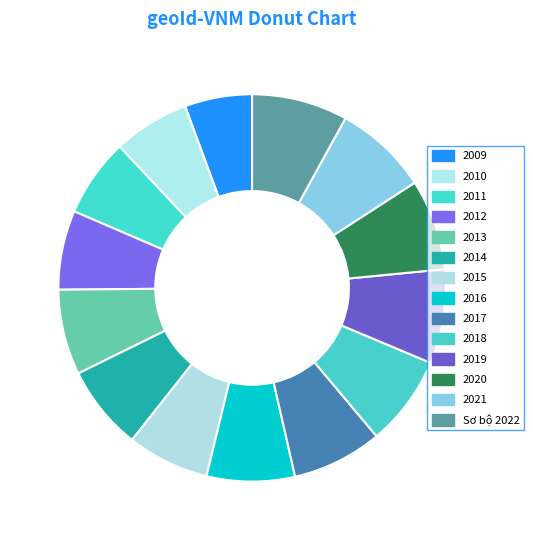

Is it true that 2012 is 12% of the pie?

False